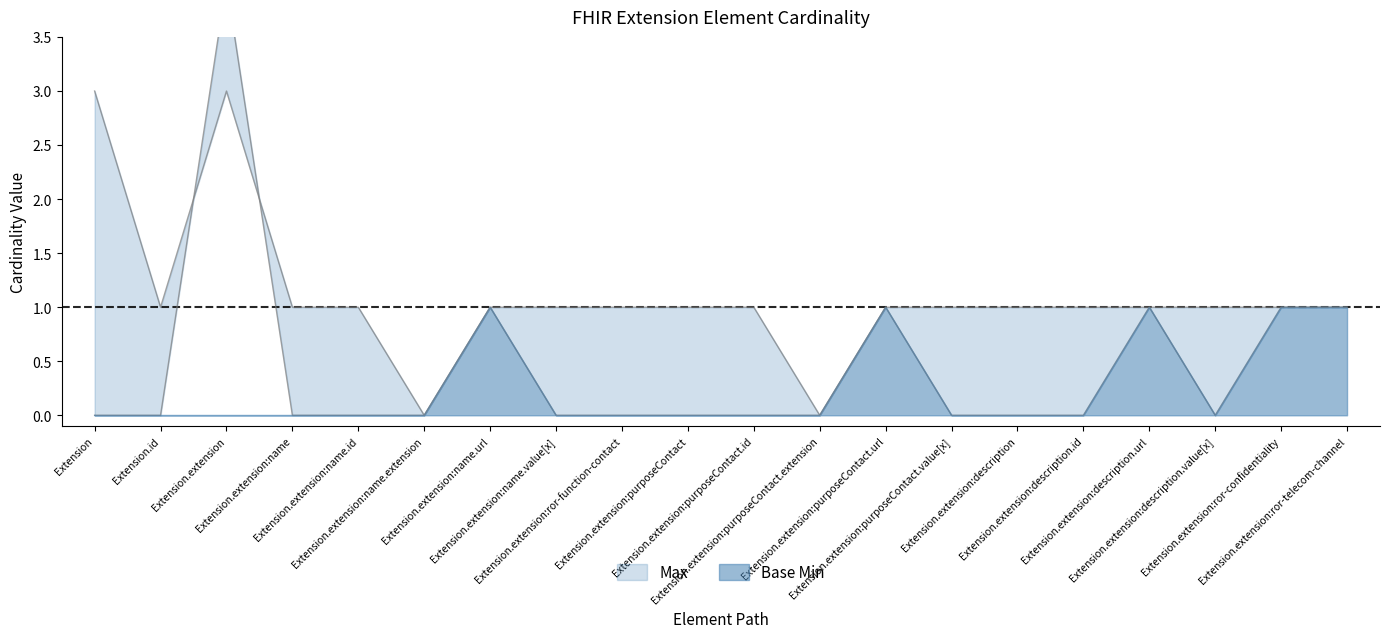

Reading right to left, transcribe all the data shown in this chart.

Extension.extension:ror-telecom-channel=1	Extension.extension:ror-confidentiality=1	Extension.extension:description.value[x]=0	Extension.extension:description.url=1	Extension.extension:description.id=0	Extension.extension:description=0	Extension.extension:purposeContact.value[x]=0	Extension.extension:purposeContact.url=1	Extension.extension:purposeContact.extension=0	Extension.extension:purposeContact.id=0	Extension.extension:purposeContact=0	Extension.extension:ror-function-contact=0	Extension.extension:name.value[x]=0	Extension.extension:name.url=1	Extension.extension:name.extension=0	Extension.extension:name.id=0	Extension.extension:name=0	Extension.extension=0	Extension.id=0	Extension=0